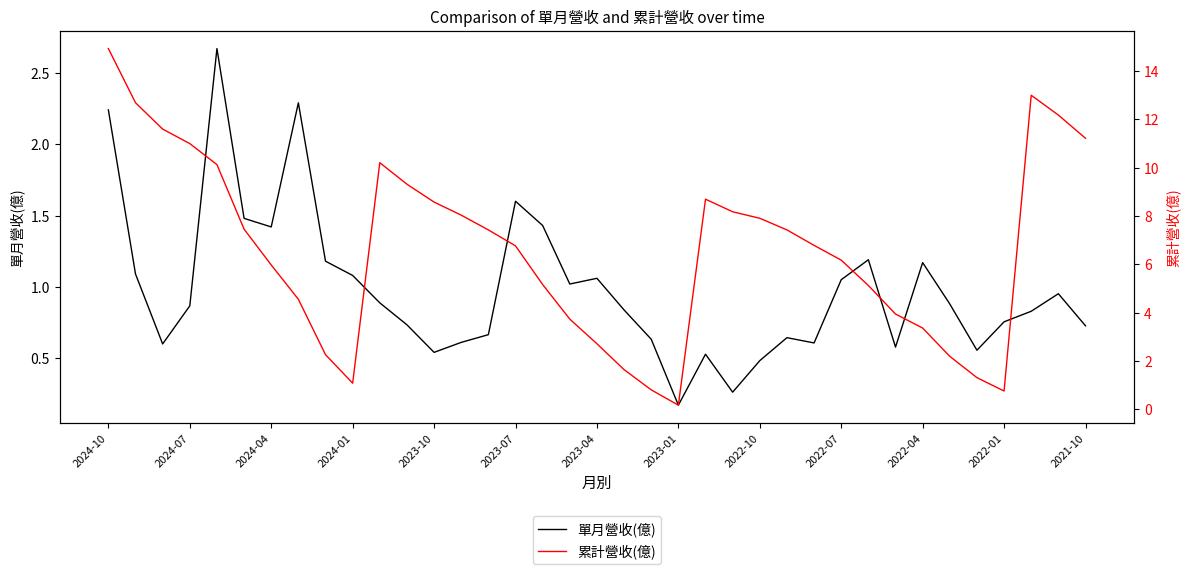

Which series has the widest spread of values?

累計營收(億)